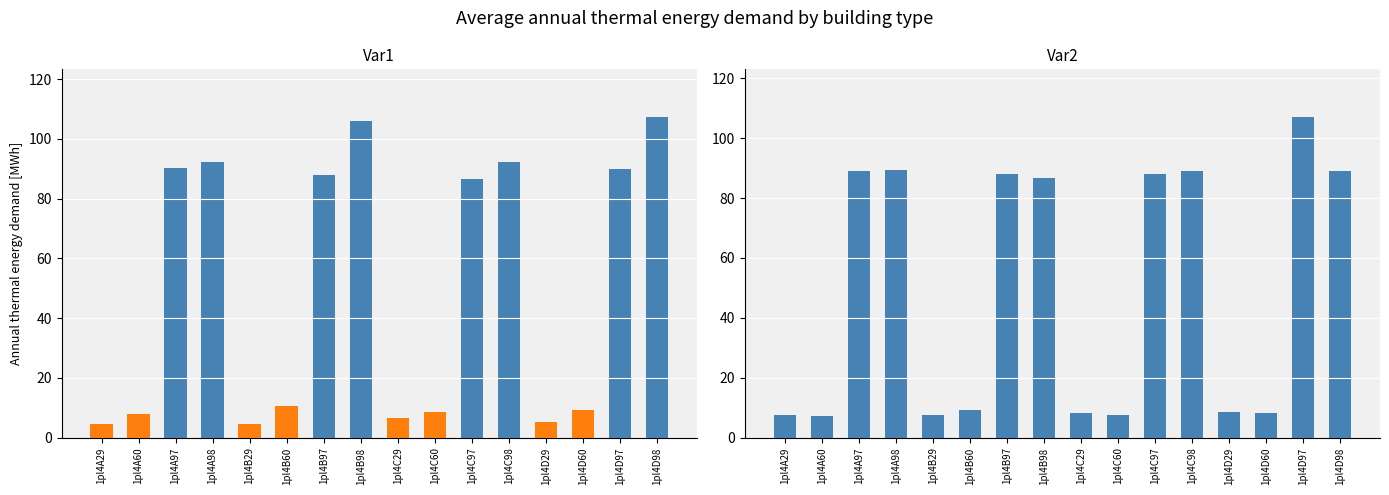

Which label corresponds to the smallest value in the chart?

1pl4A60